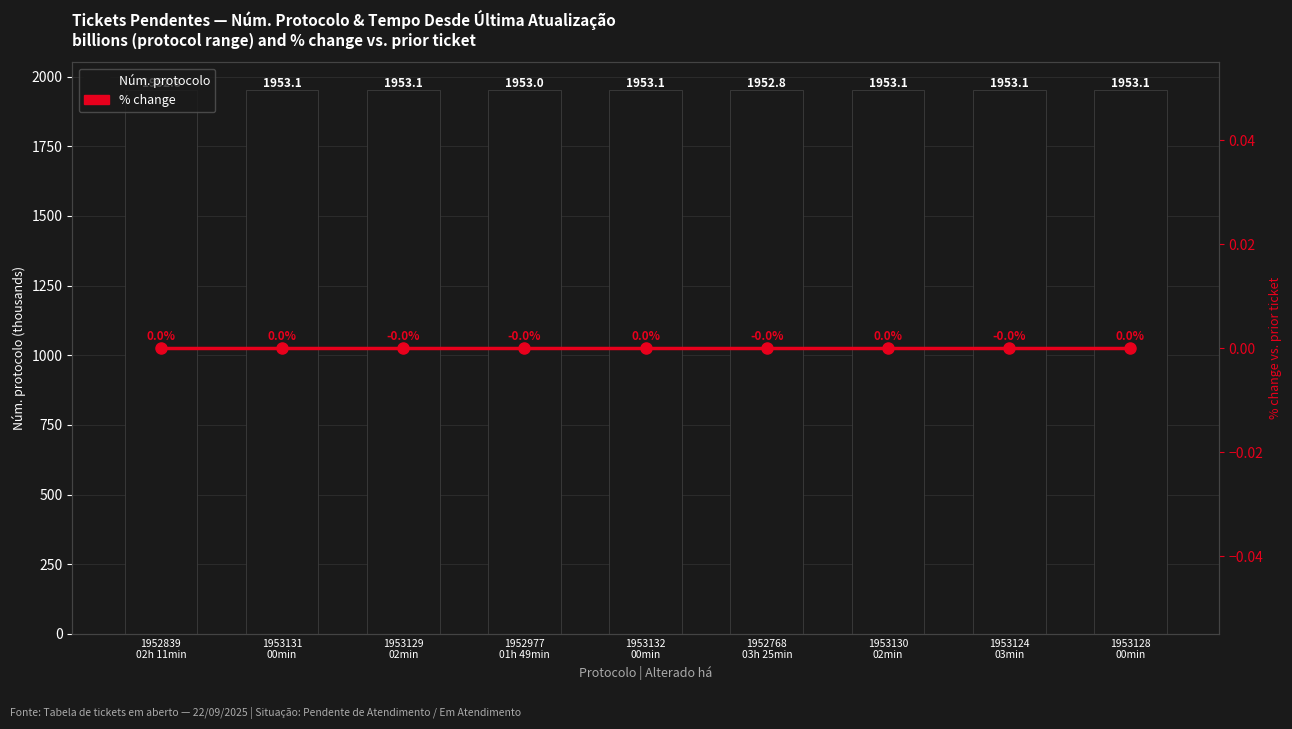

Reading left to right, transcribe all the data shown in this chart.

Núm. protocolo (thousands): 1952839
02h 11min=1952.8	1953131
00min=1953.1	1953129
02min=1953.1	1952977
01h 49min=1953.0	1953132
00min=1953.1	1952768
03h 25min=1952.8	1953130
02min=1953.1	1953124
03min=1953.1	1953128
00min=1953.1
% change vs. prior ticket: 1952839
02h 11min=0.0	1953131
00min=0.0	1953129
02min=-0.0	1952977
01h 49min=-0.0	1953132
00min=0.0	1952768
03h 25min=-0.0	1953130
02min=0.0	1953124
03min=-0.0	1953128
00min=0.0